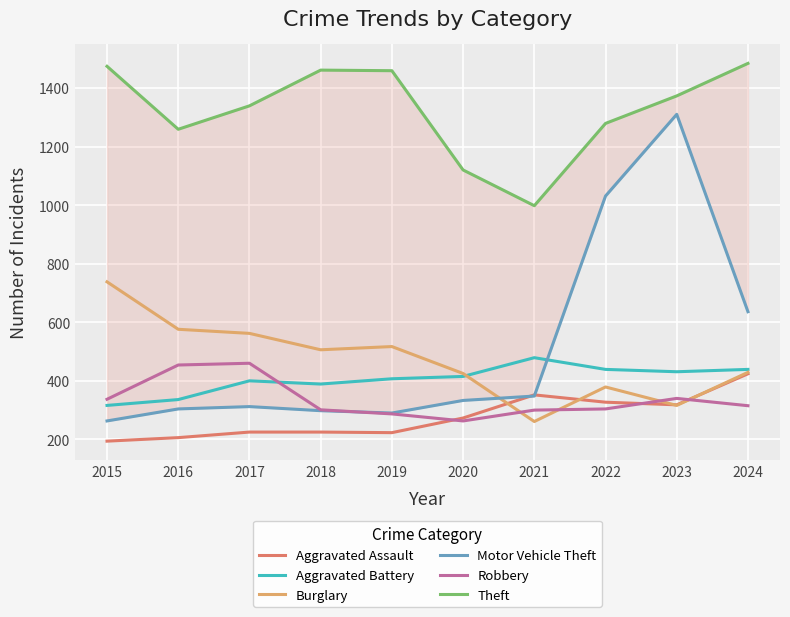

Where is Theft nearest to the value 1241?

2016